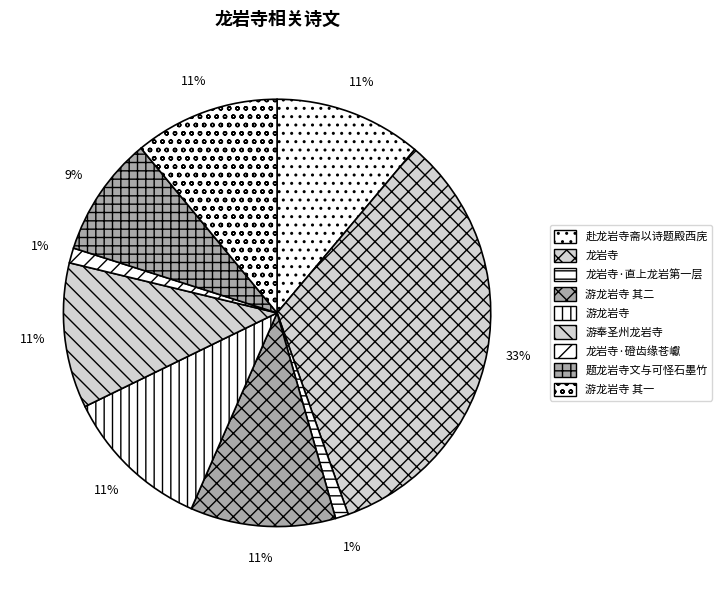

The 游奉圣州龙岩寺 slice represents 4% of the pie. True or false?

False